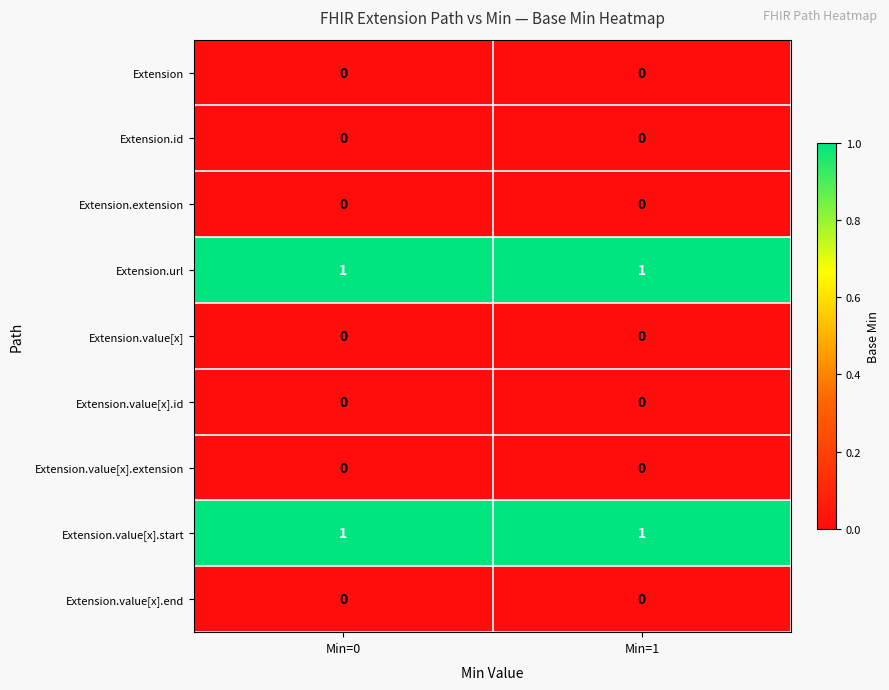

Is it true that Extension equals 0 at Min=0?

True